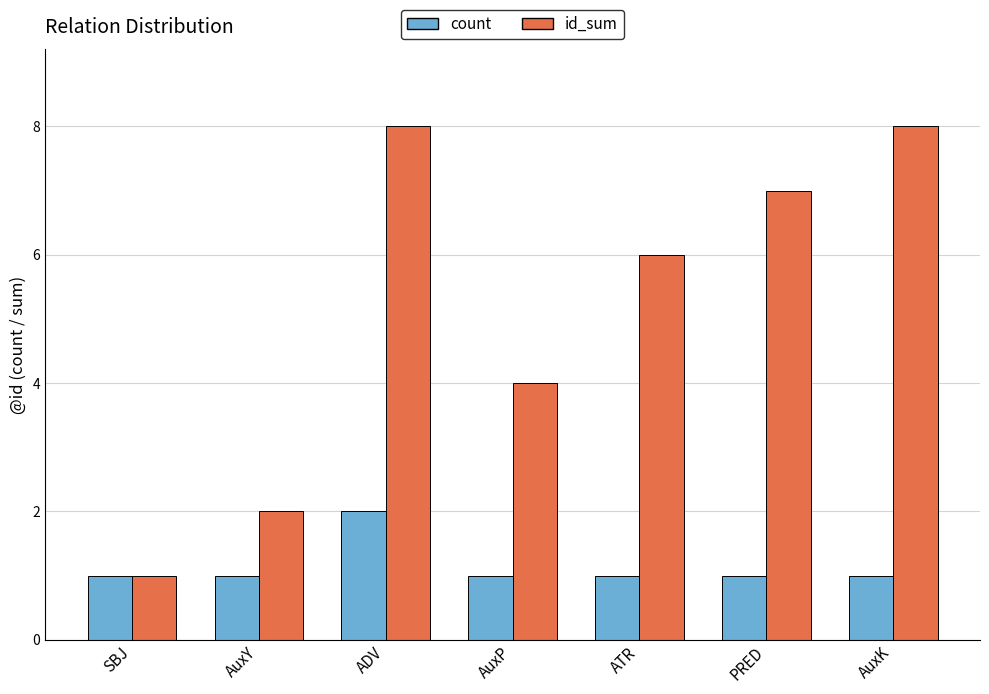

The value of count at SBJ is 1. True or false?

True